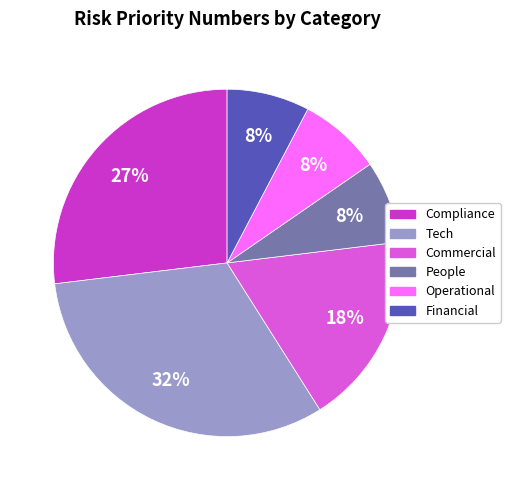

To the nearest percent, what is the difference between the largest and smallest slice percentages?

24%